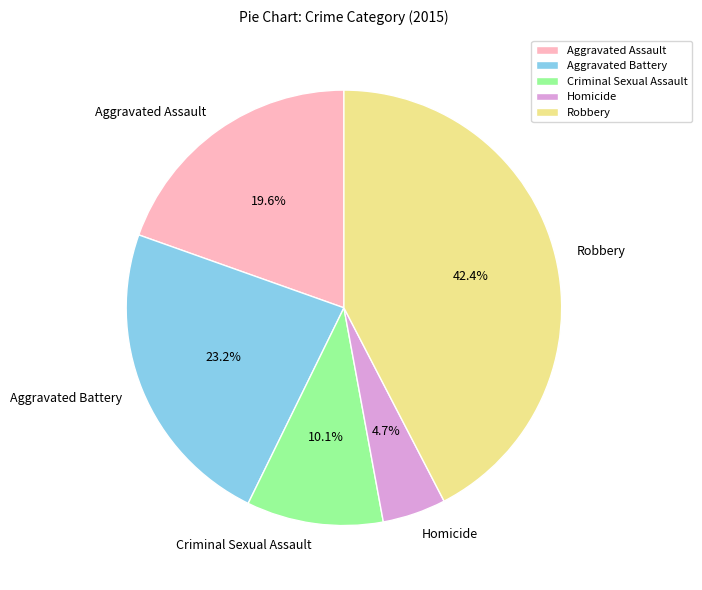

Which category has the biggest portion of the pie?

Robbery